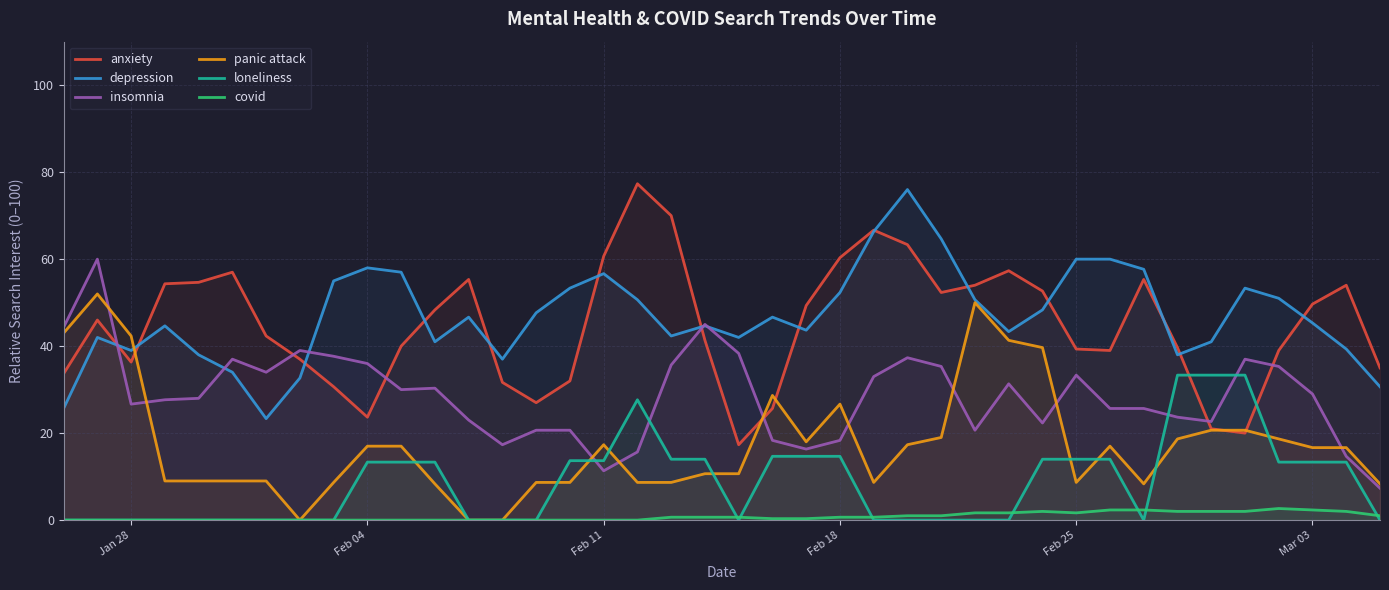

How many lines are shown in the chart?

6